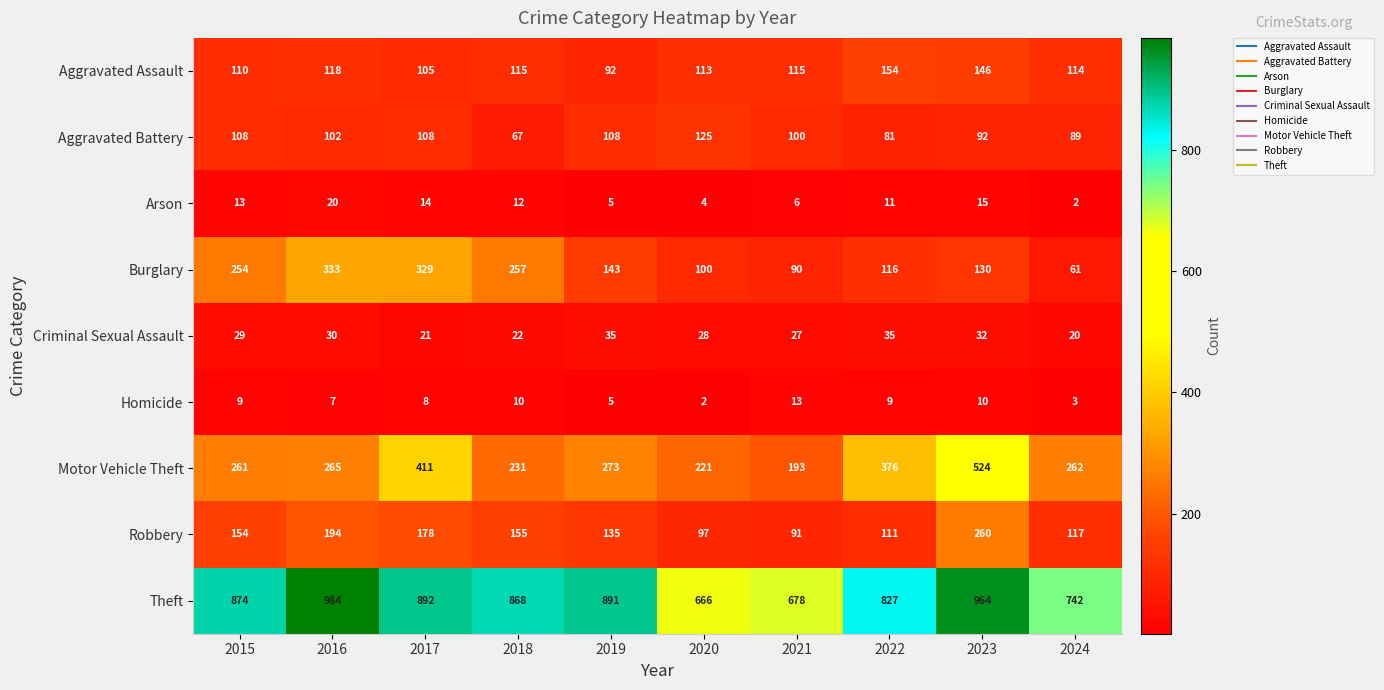

What is the difference between the Theft values at 2017 and 2024?

150